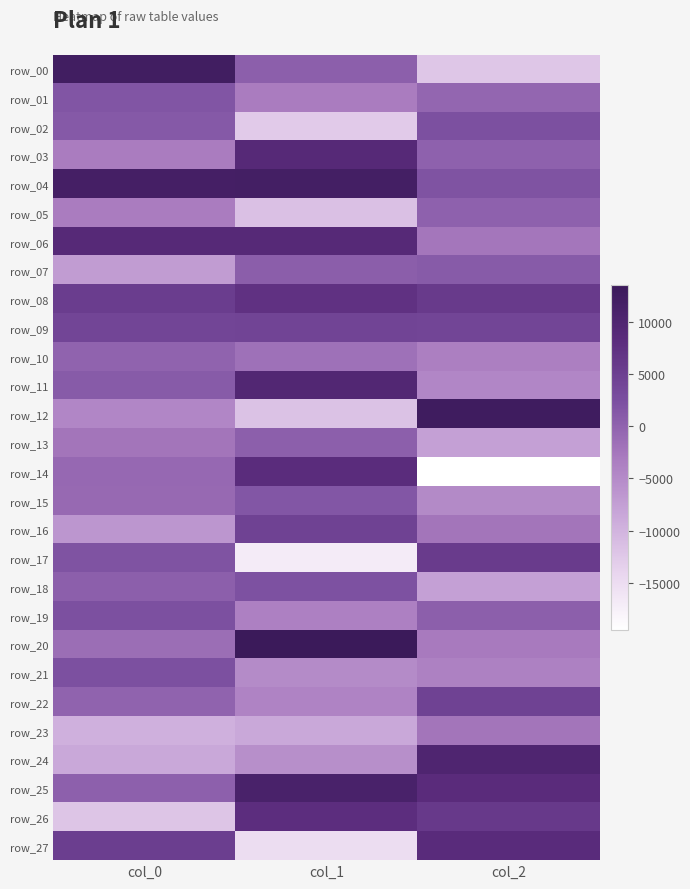

At which label does row_11 first exceed 919?

col_0